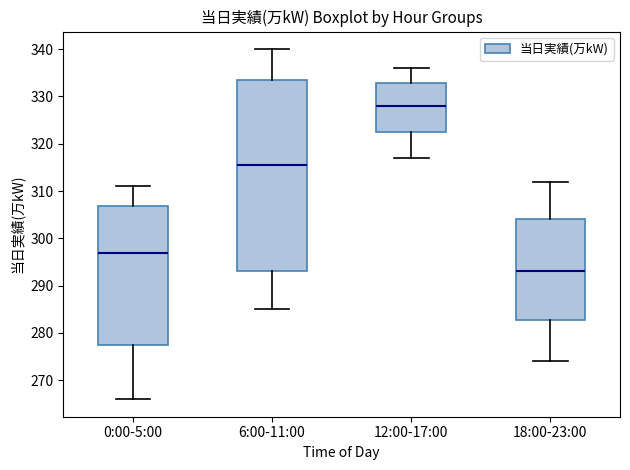

Where does the upper whisker of the box for 6:00-11:00 end on the y-axis? The values are not printed on the chart, so give them approximately, as read against the axis.

340